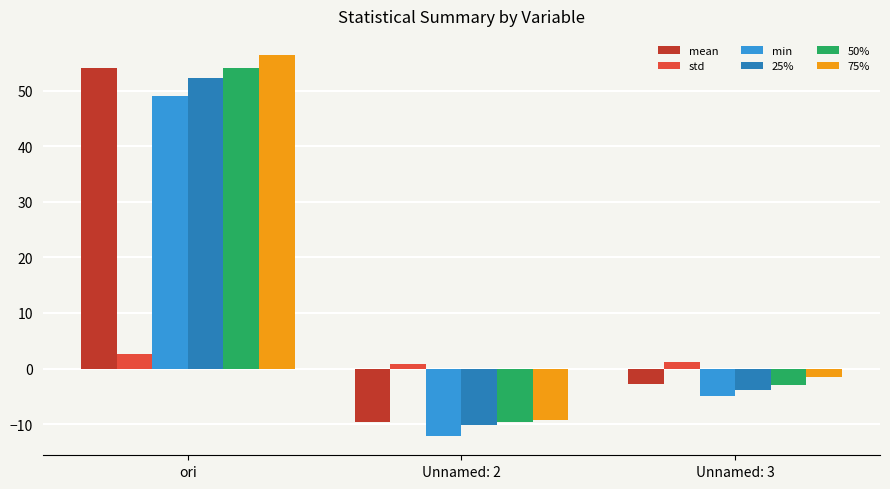

Rank the categories by 75% value from highest to lowest.

ori, Unnamed: 3, Unnamed: 2